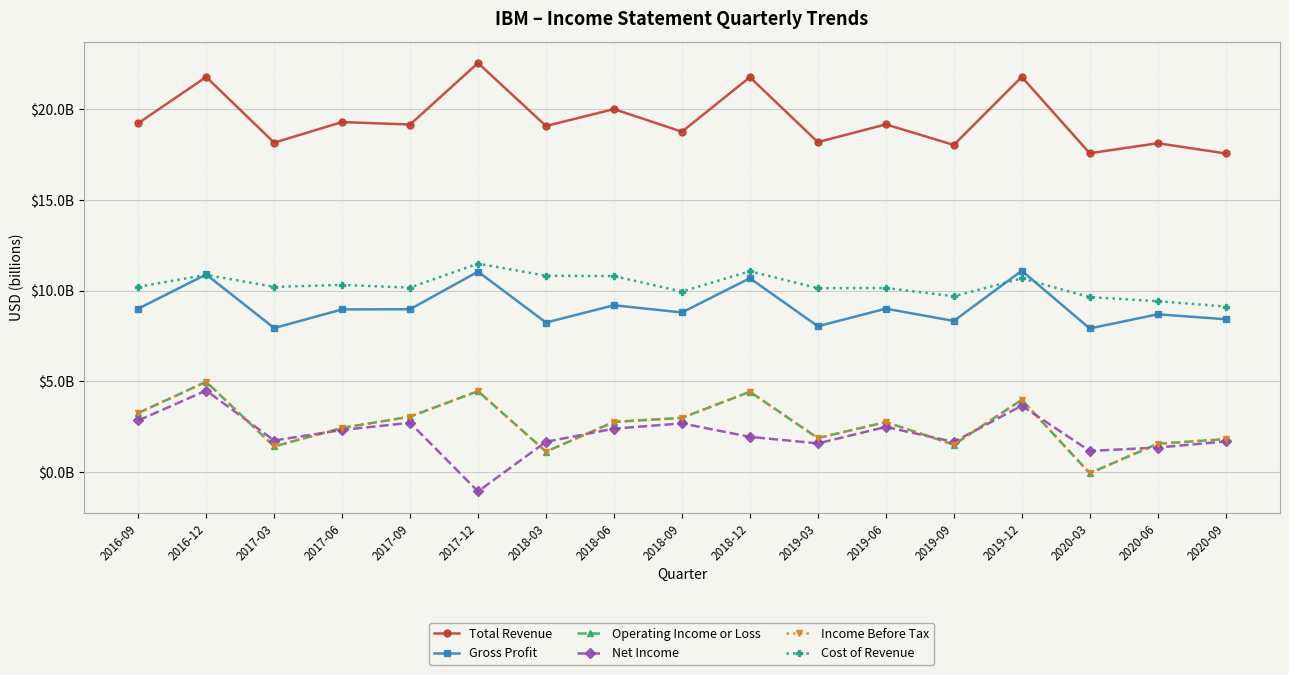

Does the chart have visible grid lines?

Yes